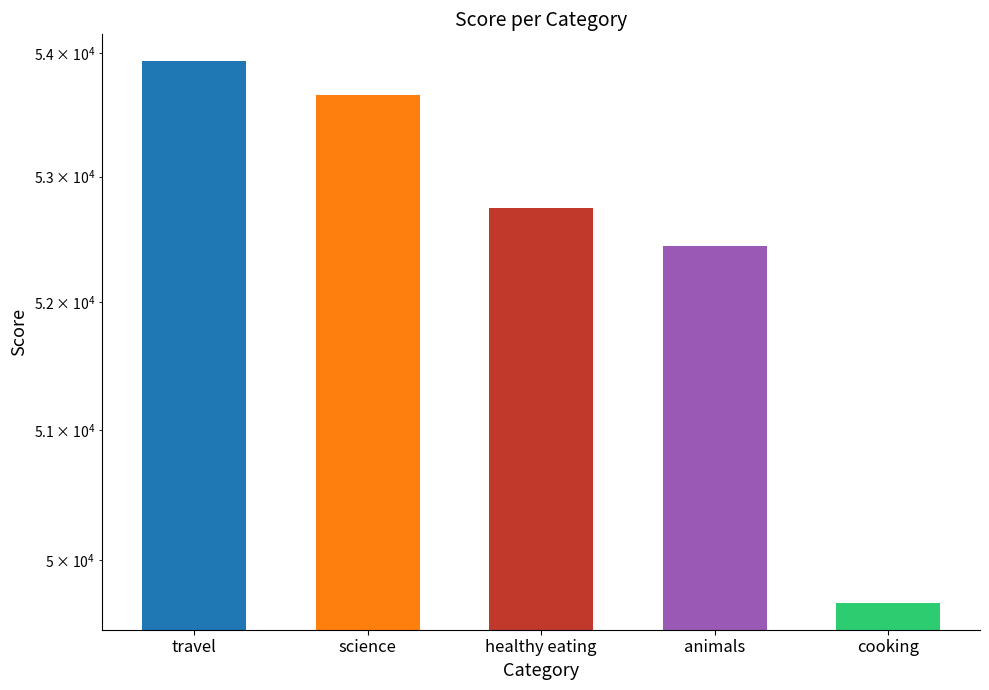

Between cooking and animals, which is larger?

animals